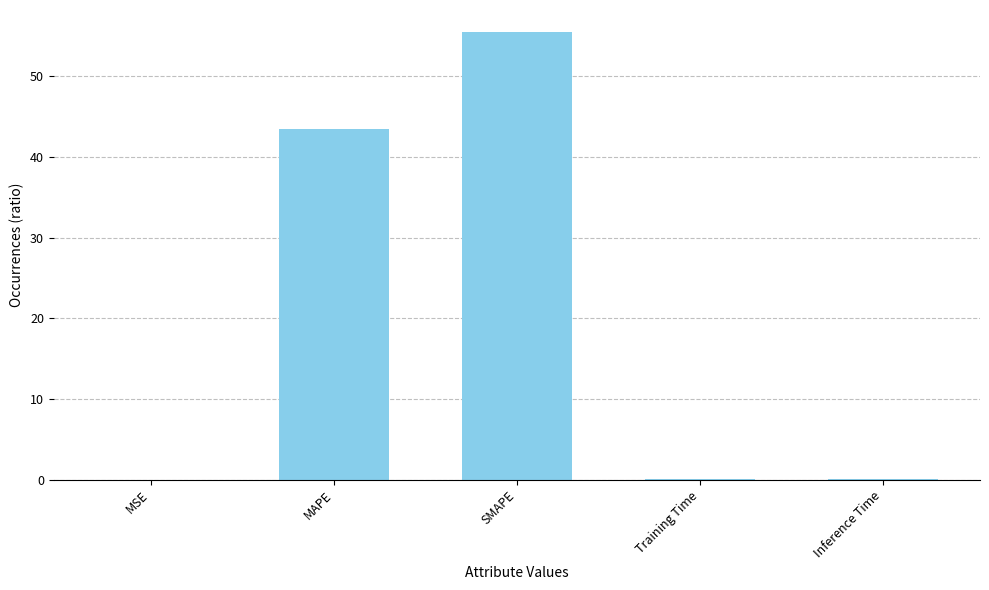

Are the bars grouped side by side (vs. stacked)?

No